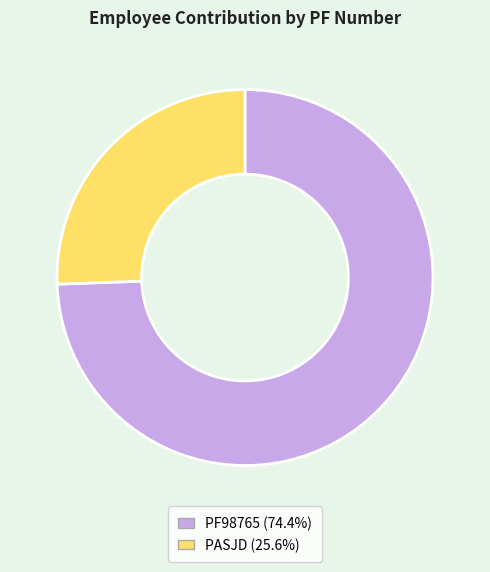

What is the ratio of the value at PF98765 to the value at PASJD?

2.9